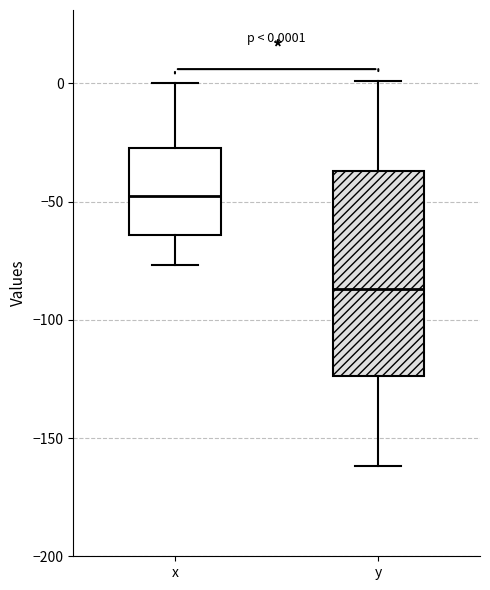

Which box is the tallest, from its lower edge to its upper edge?

y